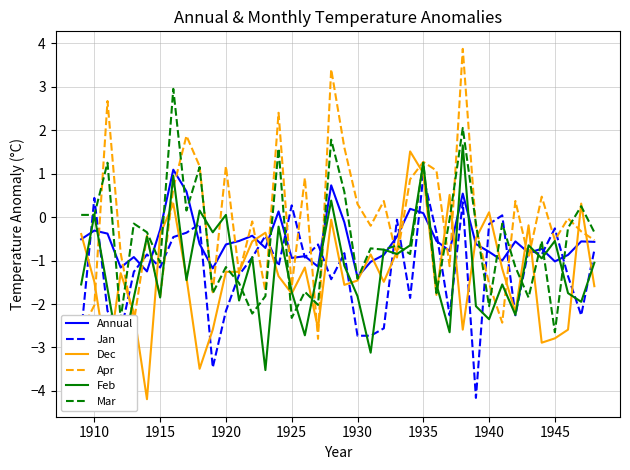

What is the difference between the maximum and minimum values in the Apr series?

6.7